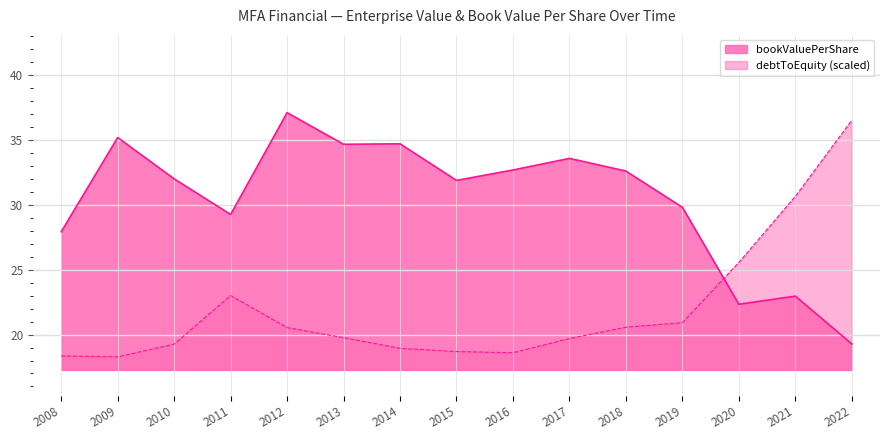

At which label does debtToEquity reach its peak?

2022